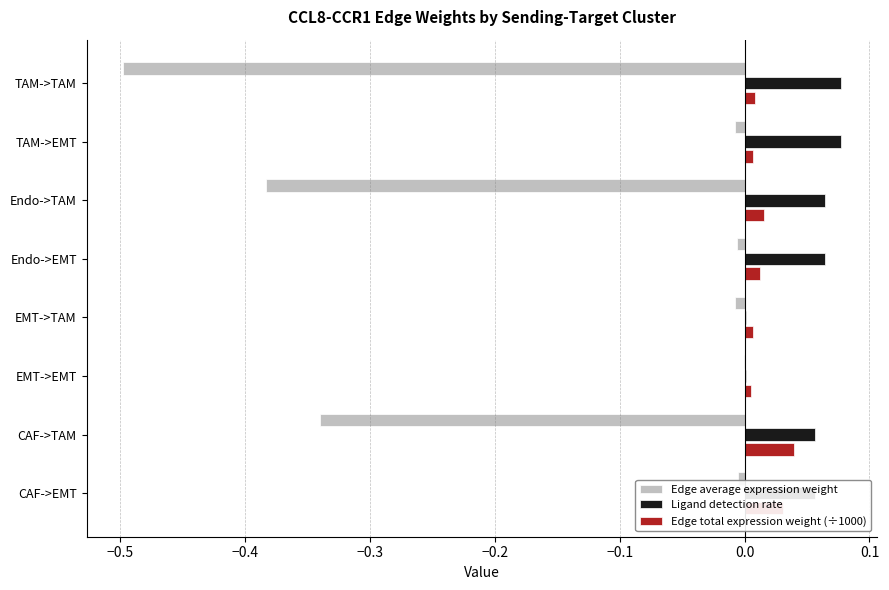

The value of Ligand detection rate at Endo->TAM is 0.0. True or false?

False